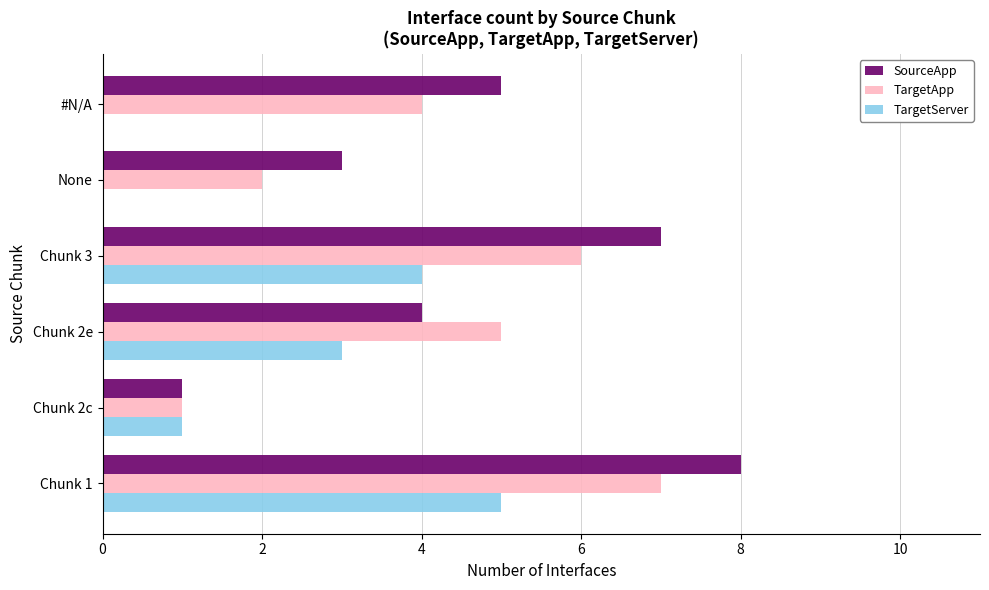

Is it true that TargetServer equals 3 at Chunk 2e?

True